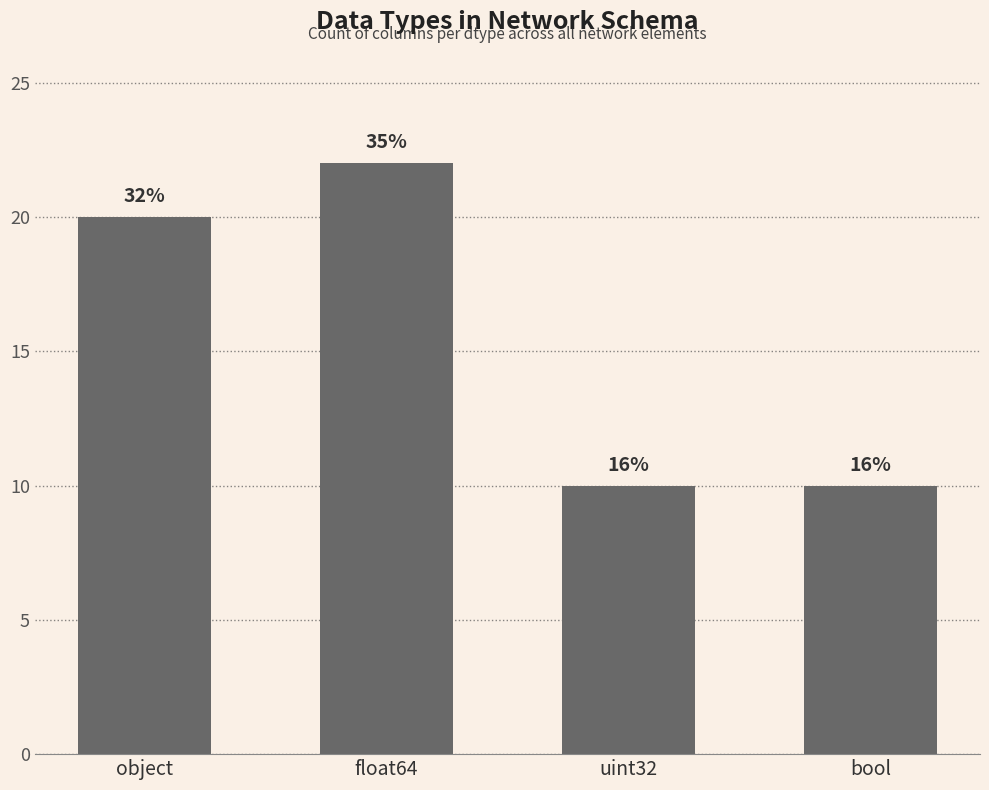

How many bars are there in total?

4